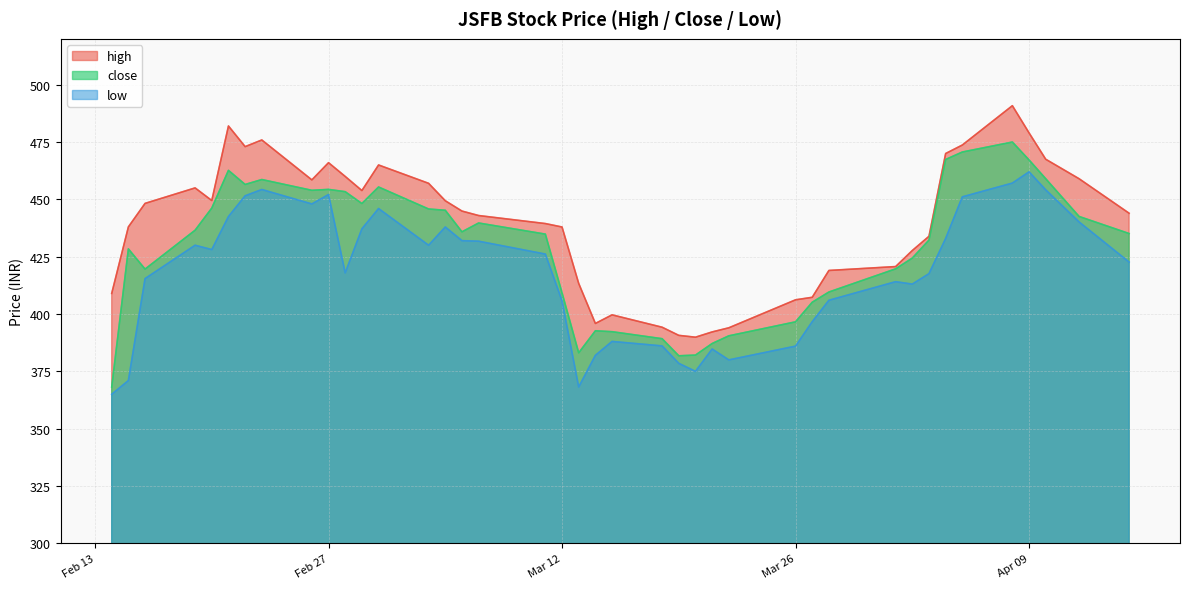

Does the chart display data point markers on the line(s)?

No